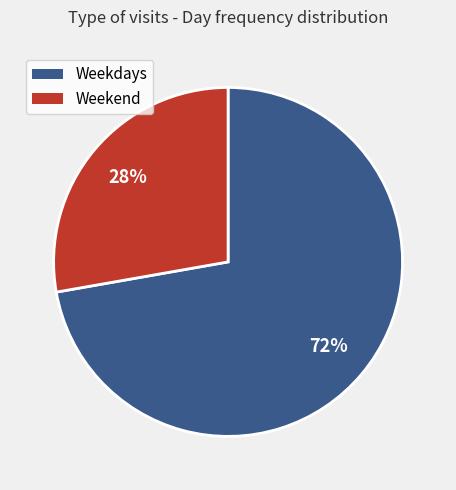

To the nearest percent, what is the average slice percentage?

50%